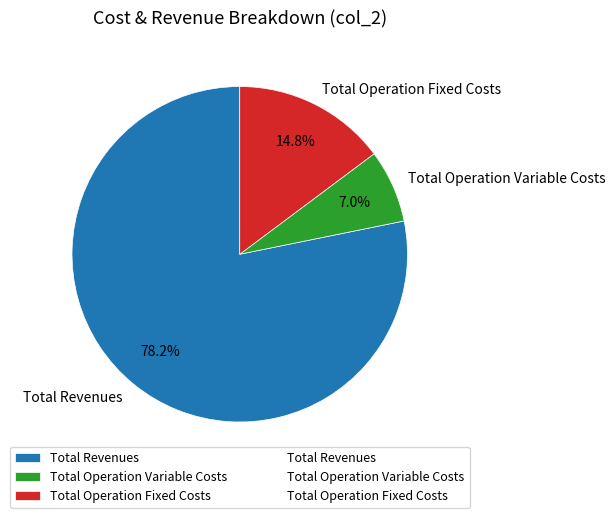

Which slice is the largest?

Total Revenues